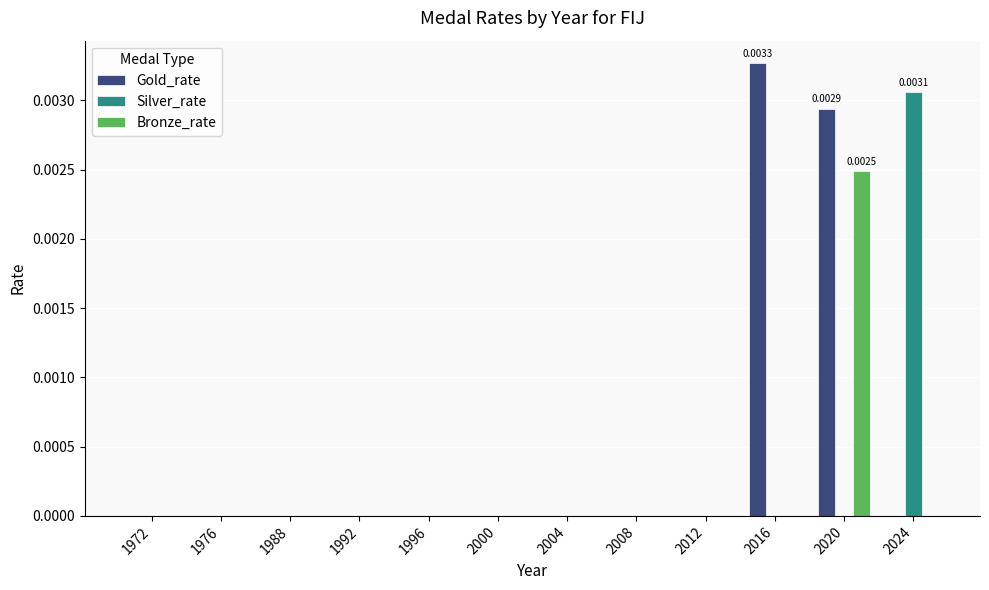

What are all the series names shown in the legend?

Gold_rate, Silver_rate, Bronze_rate